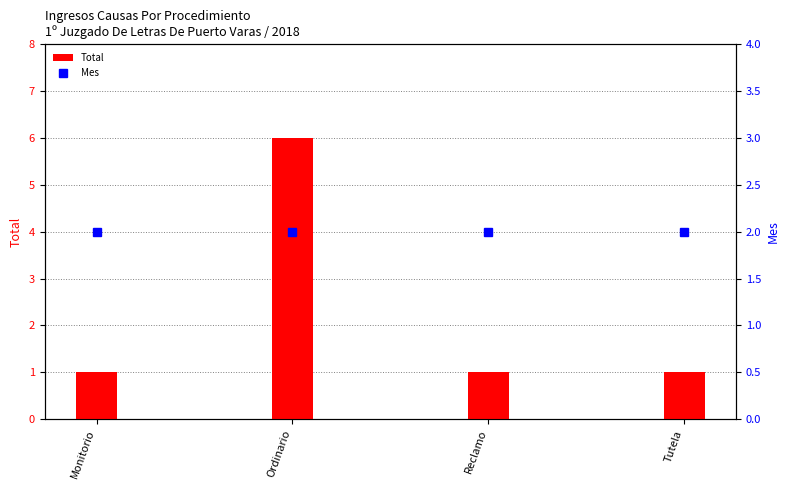

What are all the series names shown in the legend?

Total, Mes